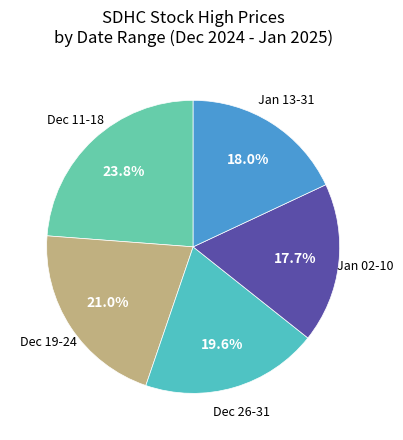

How much of the chart is everything except Dec 11-18?

76.2%